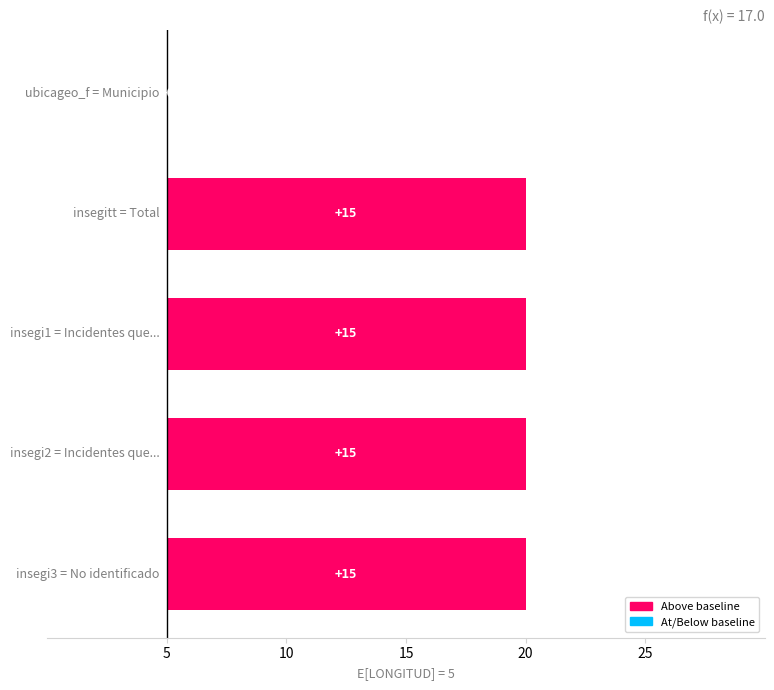

What is the value of the 5th bar from the left?

15